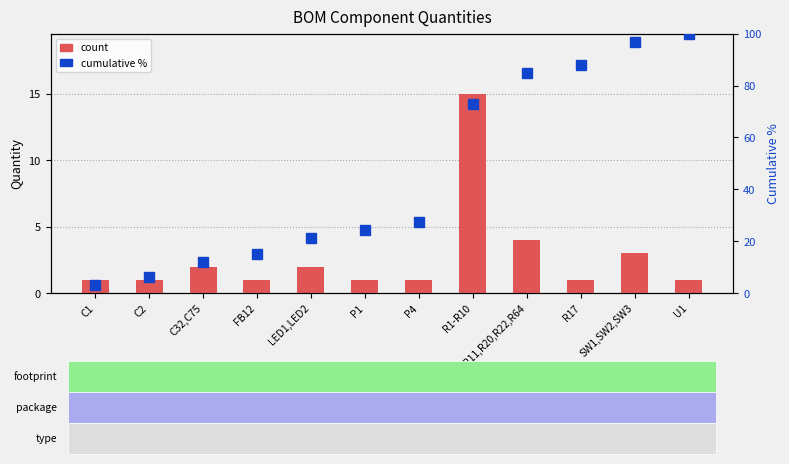

What position from the left is C32,C75?

3